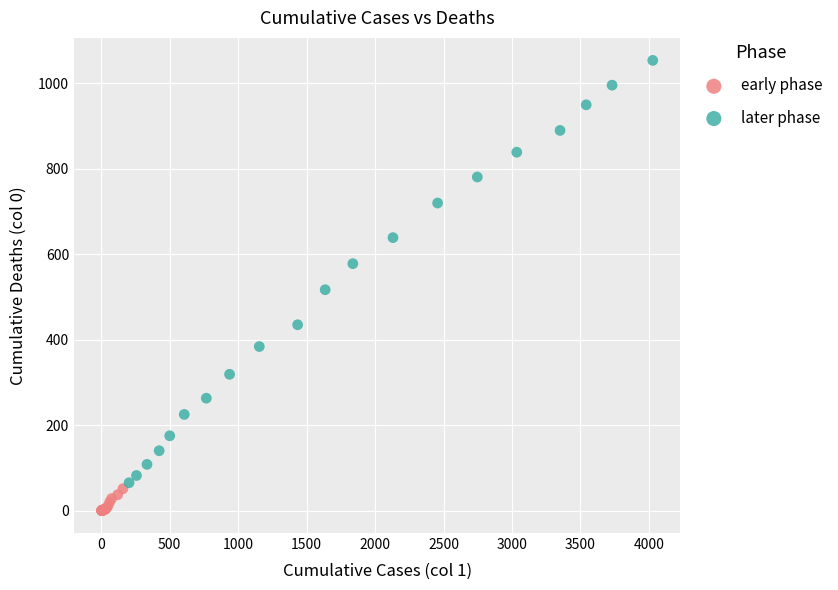

Which series reaches the minimum Y coordinate?

early phase